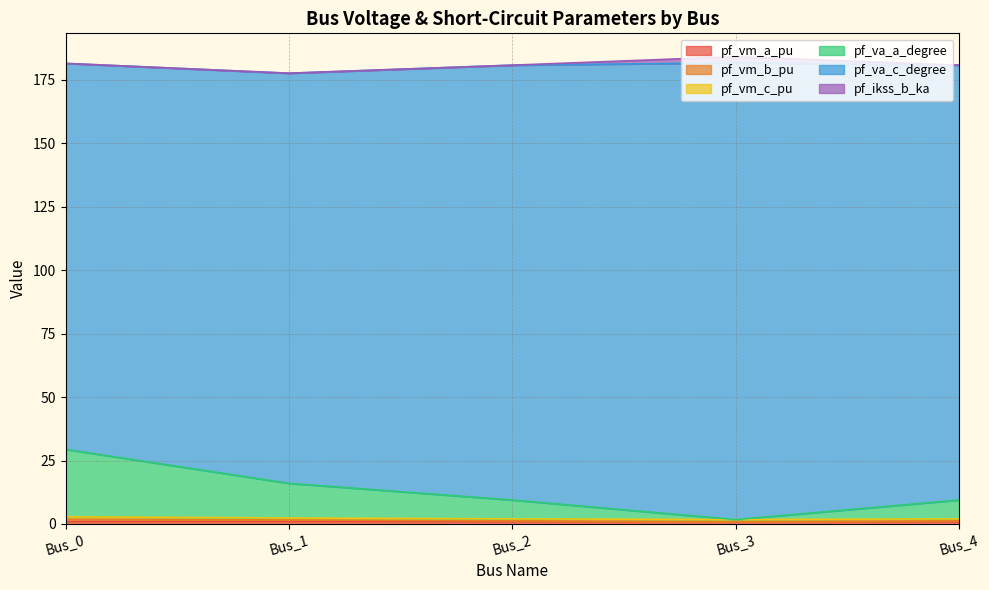

Is it true that pf_vm_b_pu equals 1.5 at Bus_1?

False